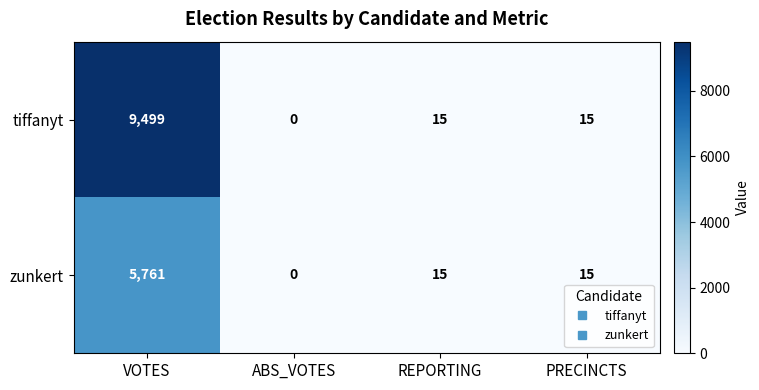

The value of tiffanyt at ABS_VOTES is -4708. True or false?

False